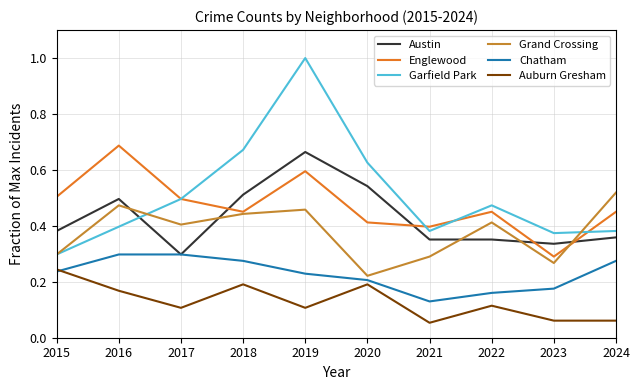

Which category has the highest value across all series?

2019